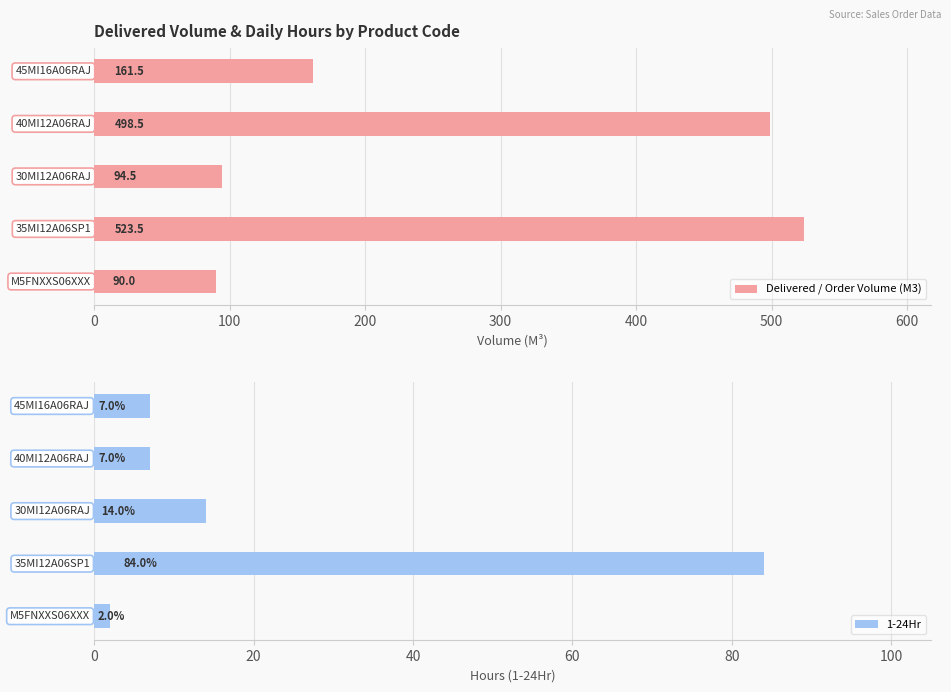

Rank the series at 300 from lowest to highest value.

1-24Hr, Delivered / Order Volume (M3)